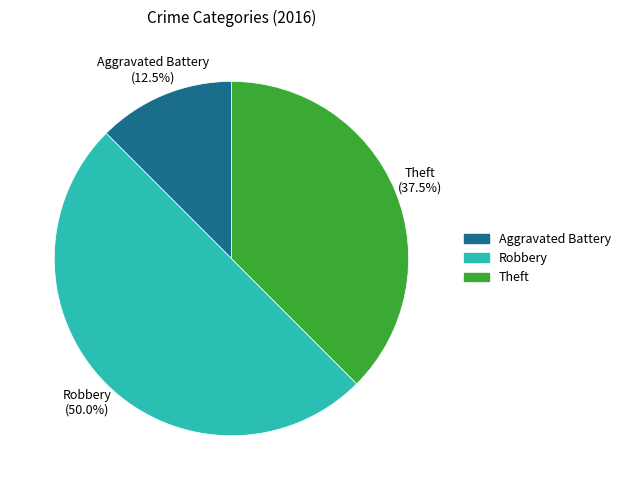

Is Aggravated Battery the majority of the pie?

No